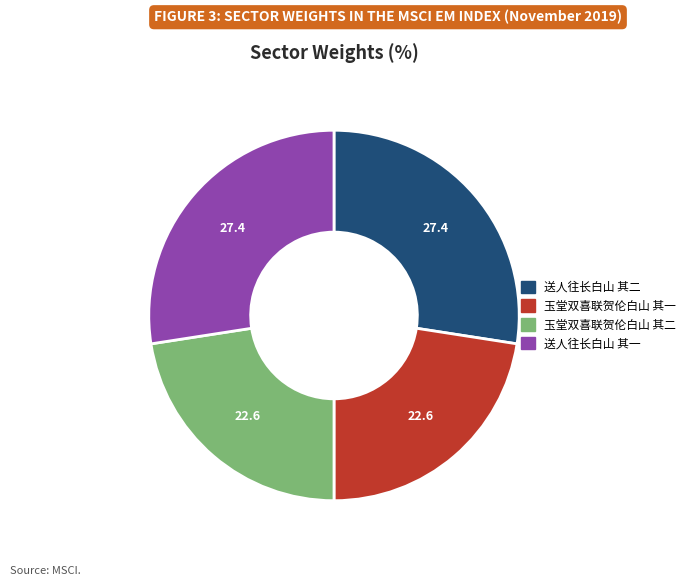

Approximately how many times larger is the value at 送人往长白山 其二 compared to 玉堂双喜联贺伦白山 其一?

1.2